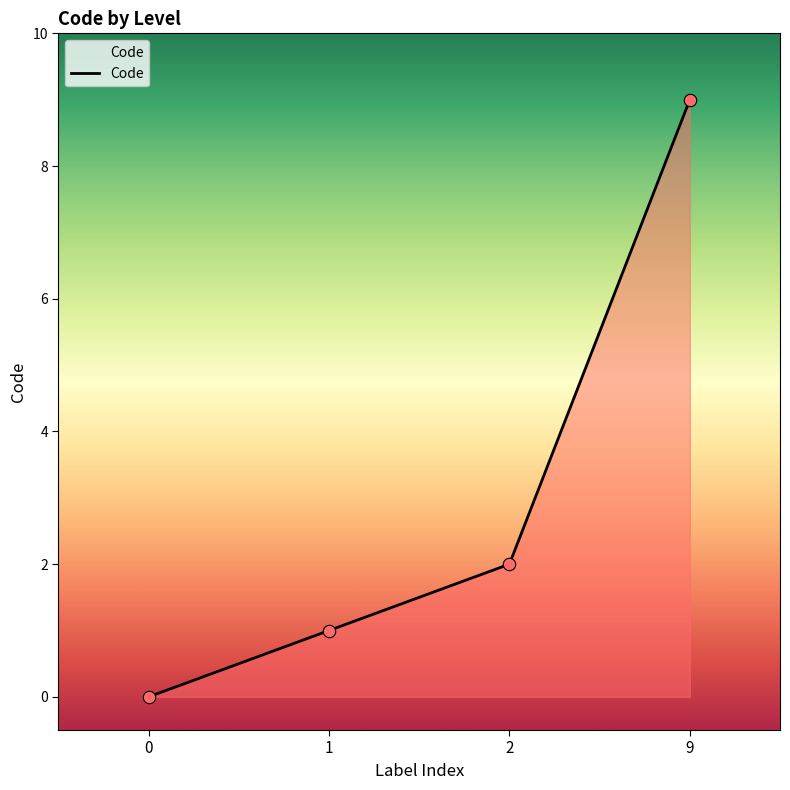

Which has a higher value, 9 or 0?

9